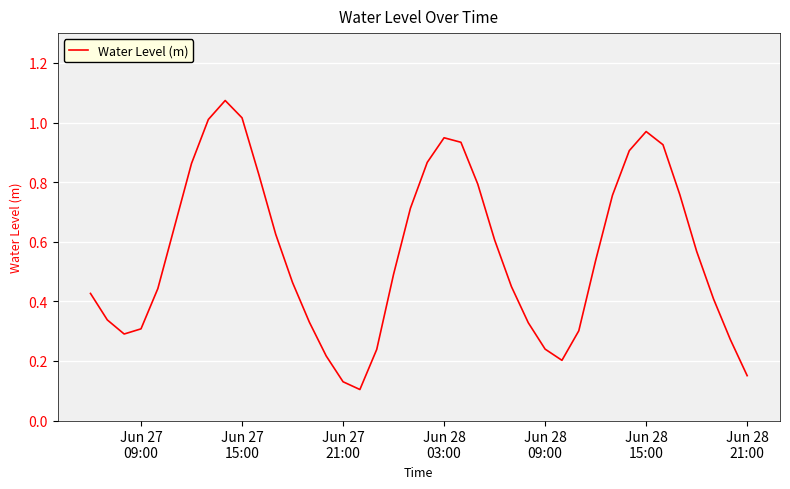

Is this an area chart (filled region under the line)?

No